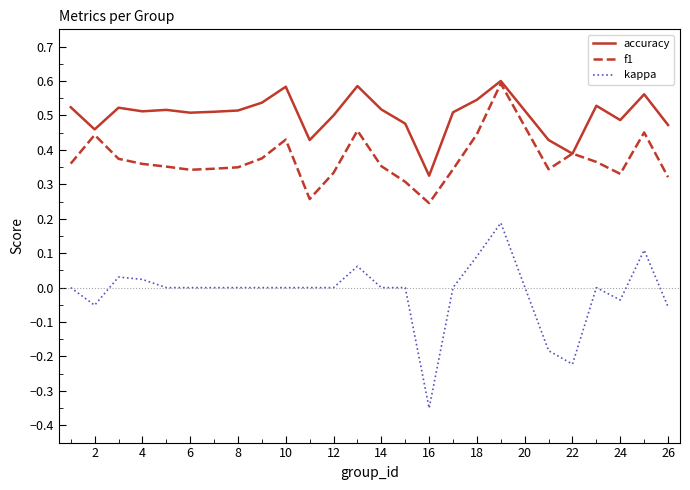

Which series has the widest spread of values?

kappa